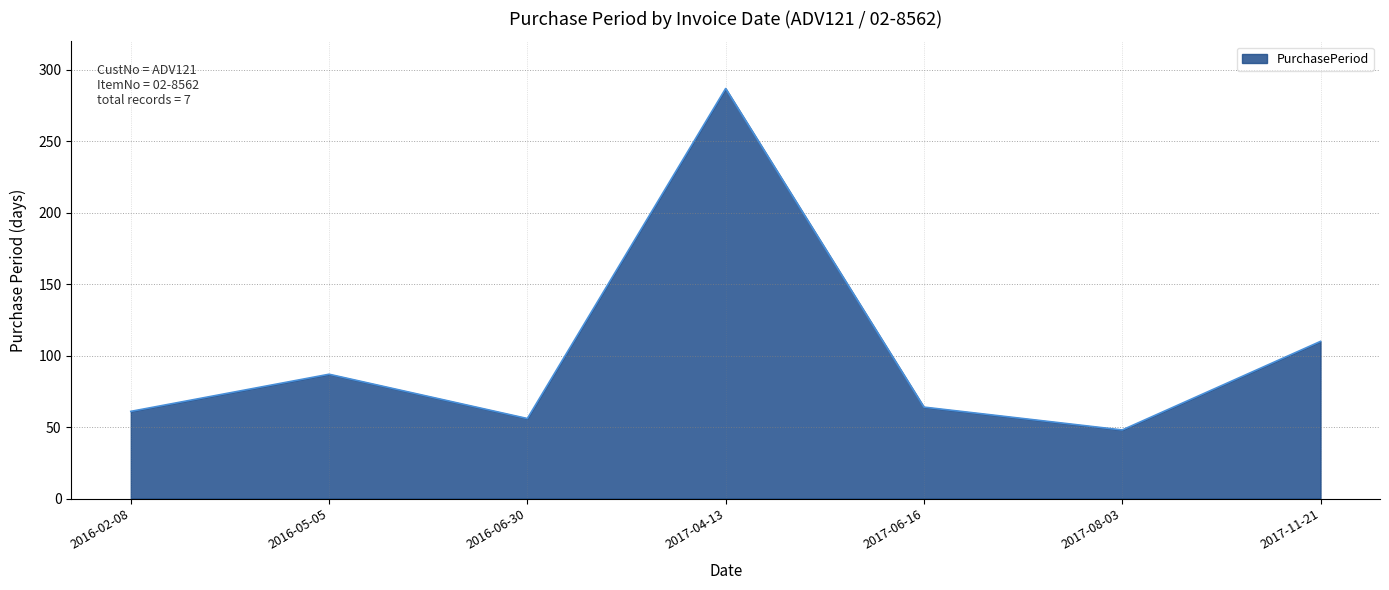

What is the change in value from 2017-04-13 to 2017-08-03?

-239